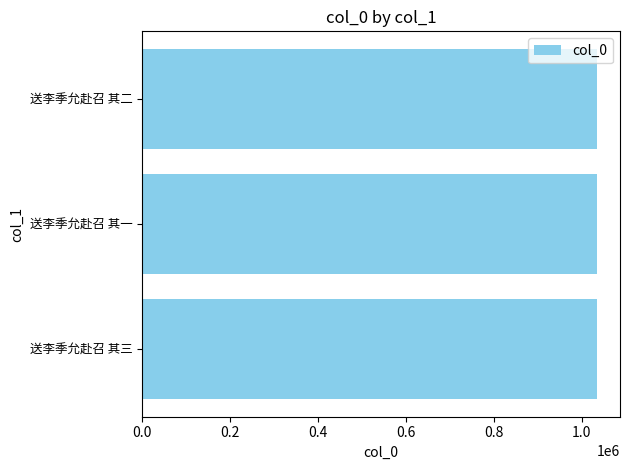

True or false: the data shows 683172 at 送李季允赴召 其三.

False